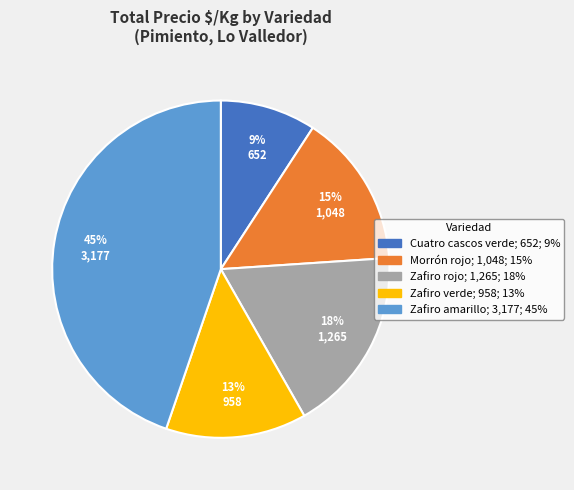

Does Zafiro rojo account for over 50% of the chart?

No